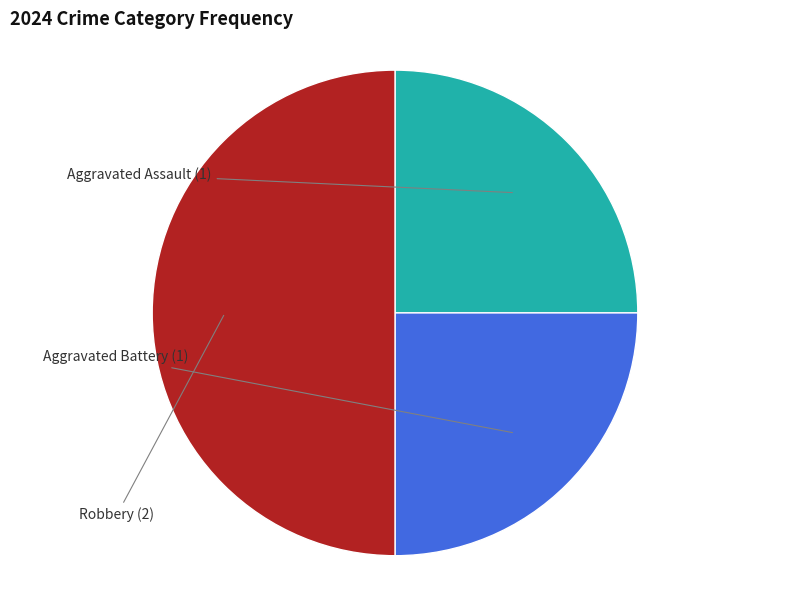

Between Aggravated Battery and Robbery, which is larger?

Robbery